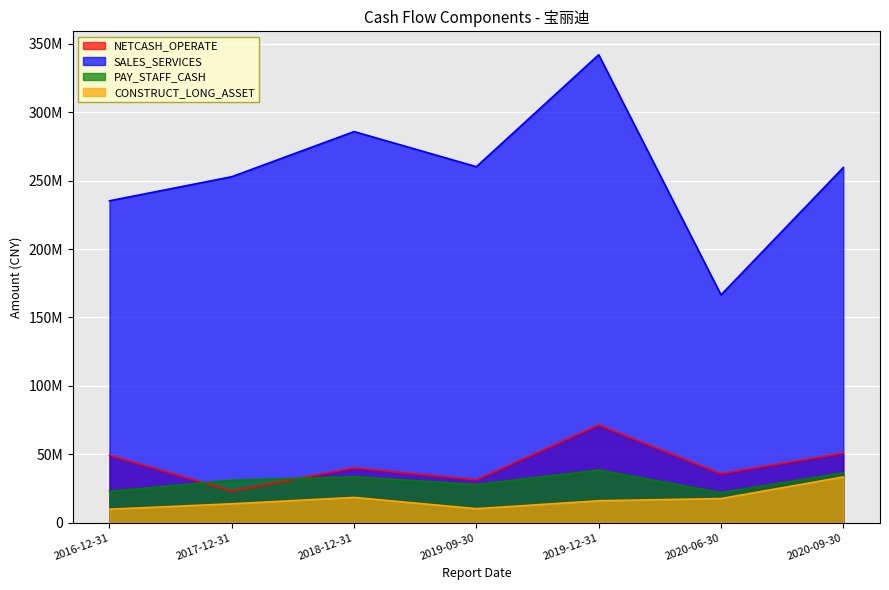

The value of CONSTRUCT_LONG_ASSET at 2018-12-31 is 24860138.9. True or false?

False